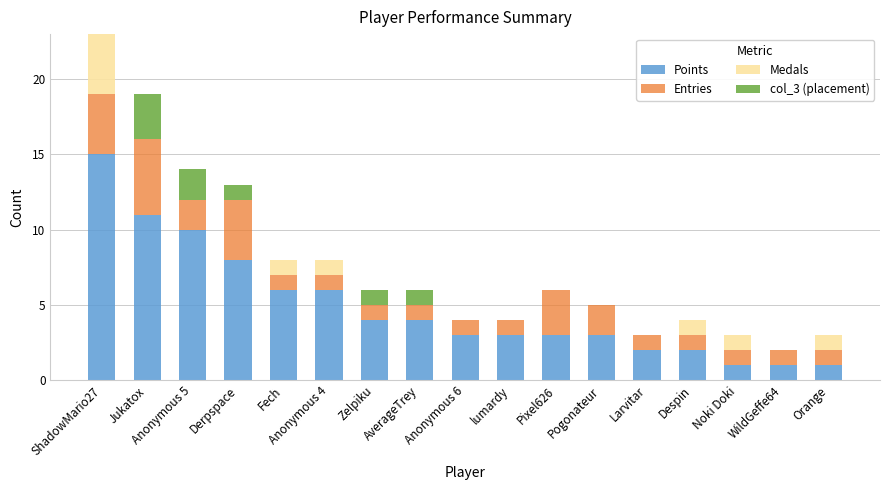

At which category is the sum across all series the highest?

ShadowMario27